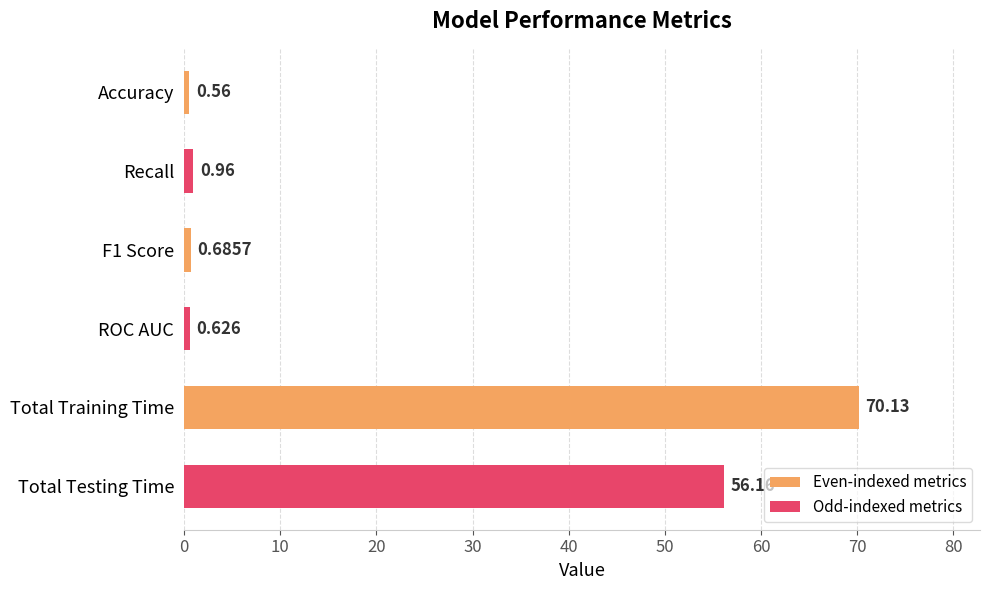

Which label corresponds to the smallest value in the chart?

Accuracy